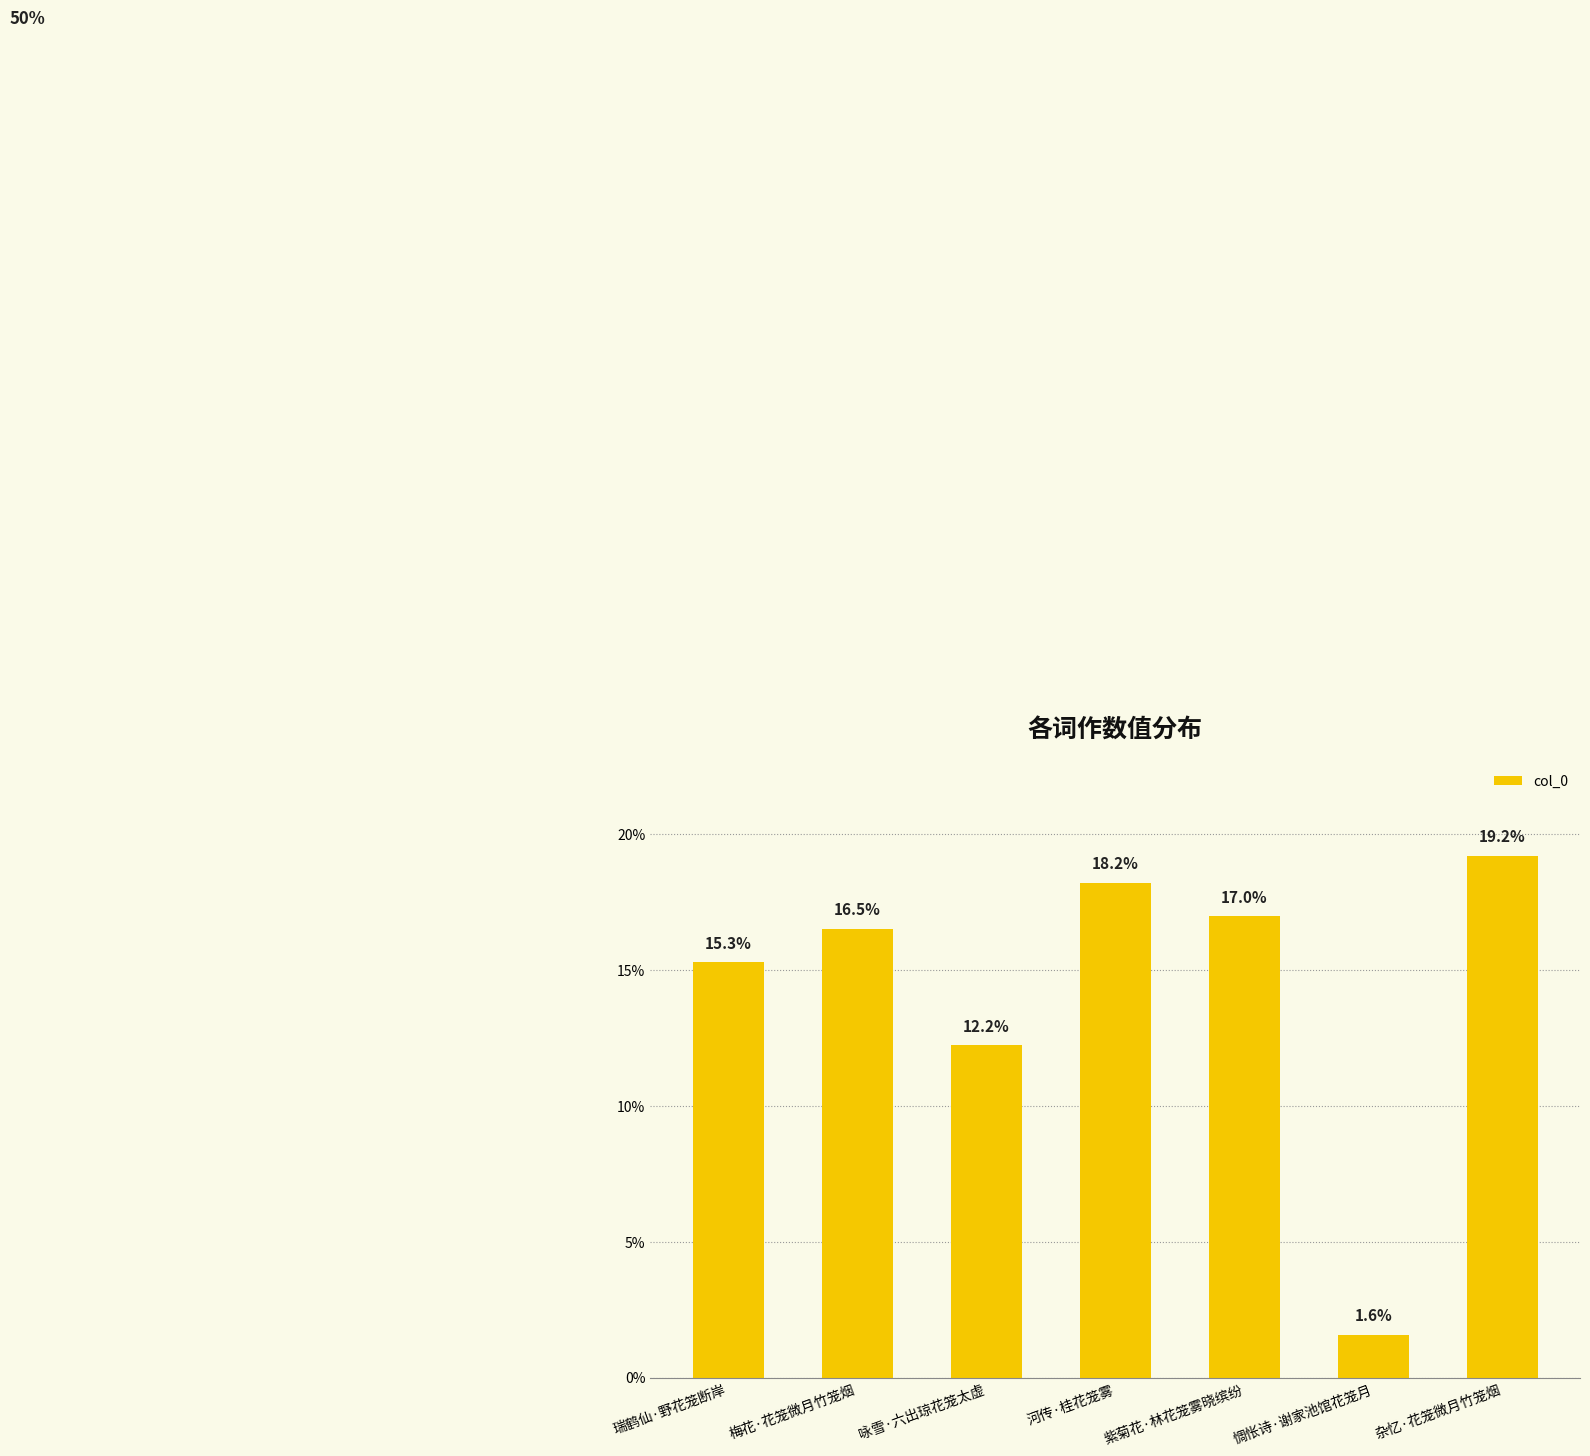

What is the average value?

14.3